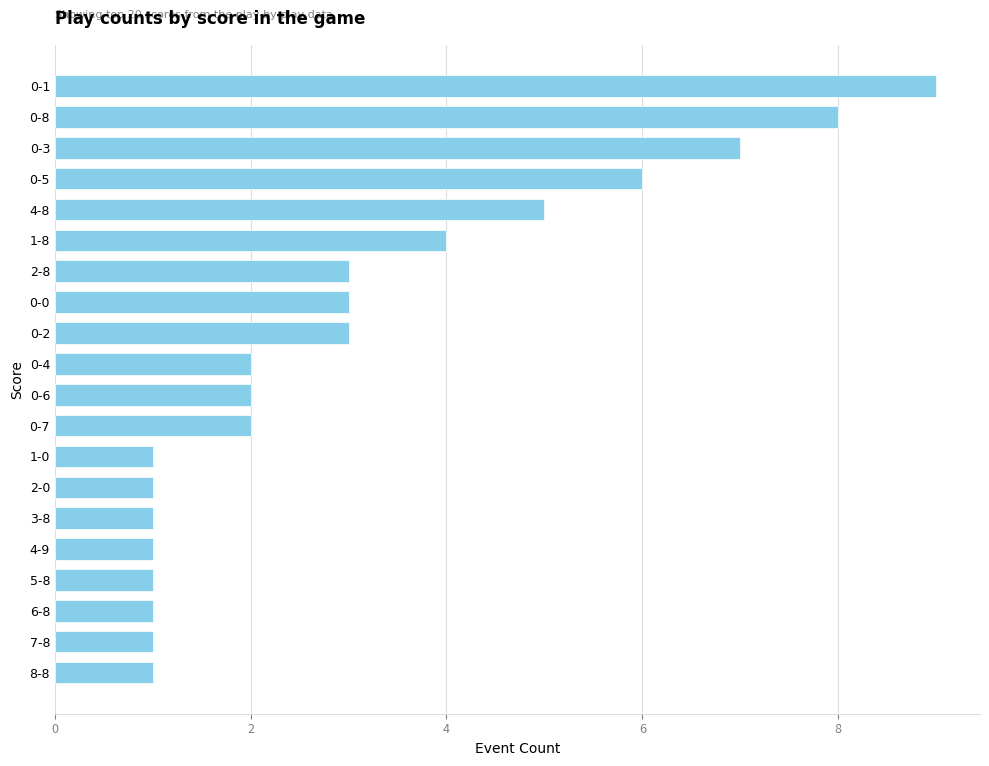

What is the sum of all values?

62